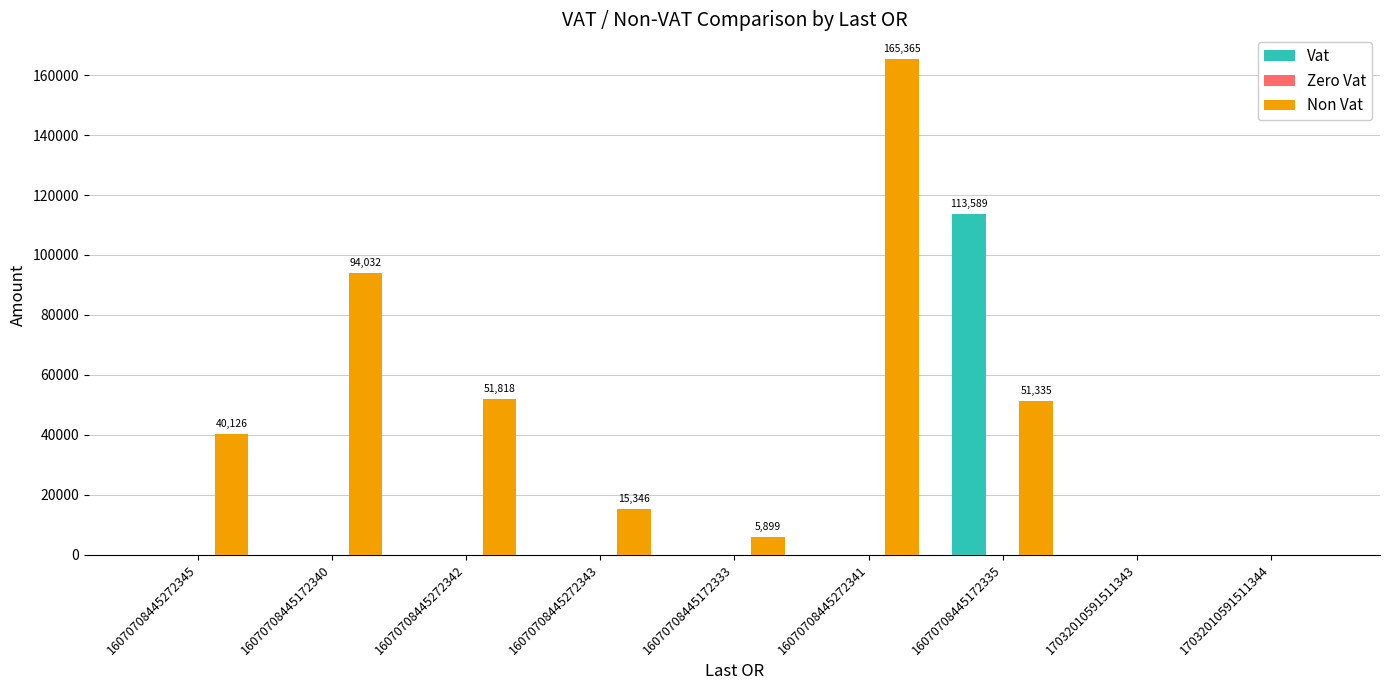

Which series changed the most between 16070708445172340 and 16070708445272342?

Non Vat